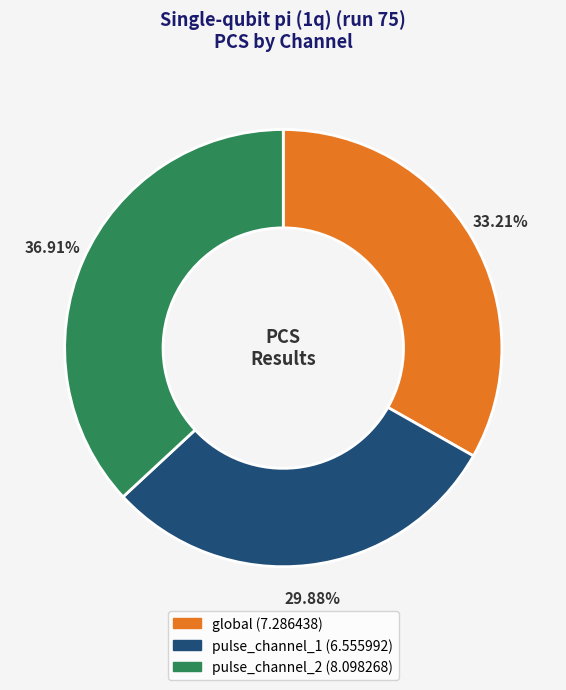

Rank the categories by value from lowest to highest.

pulse_channel_1, global, pulse_channel_2